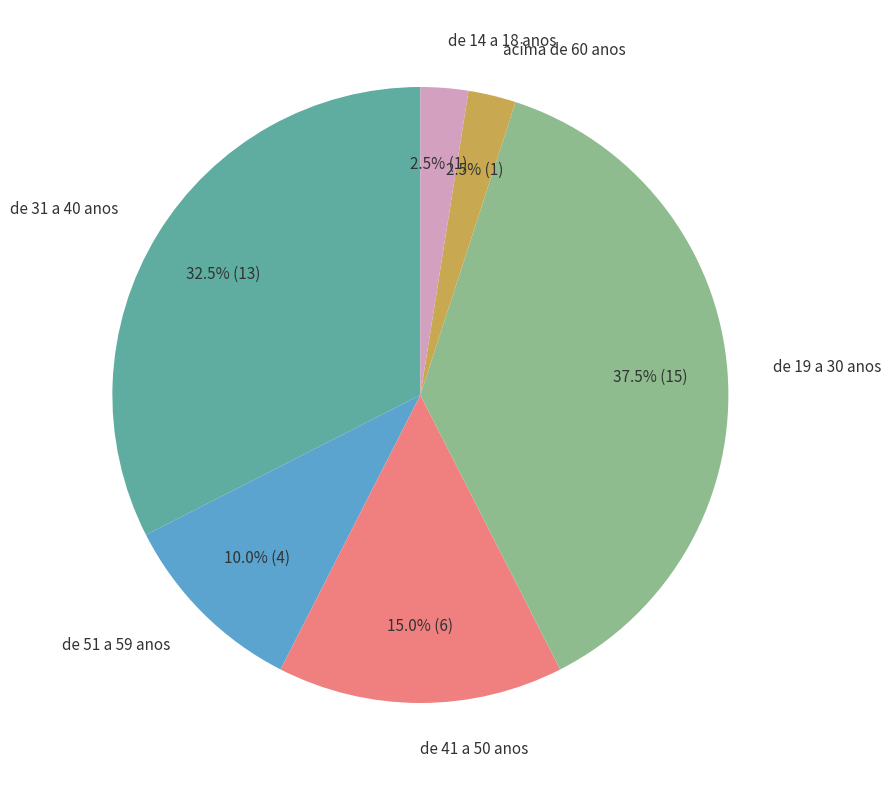

Is there a majority slice in this chart?

No